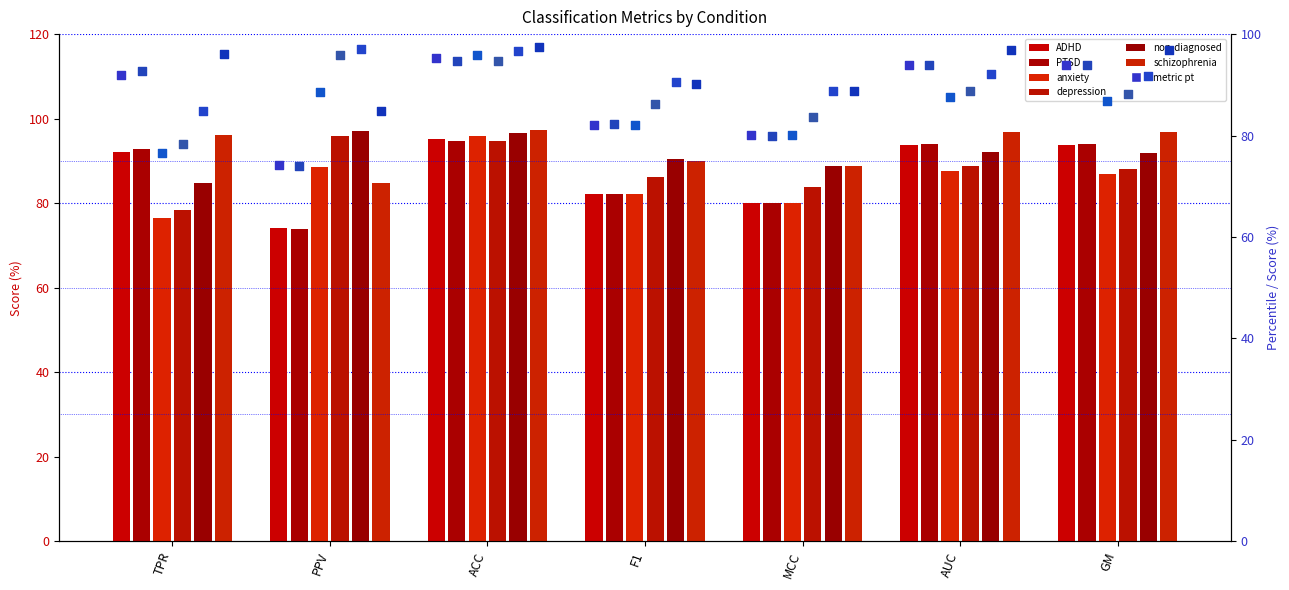

What is the total value across all series at AUC?

553.1